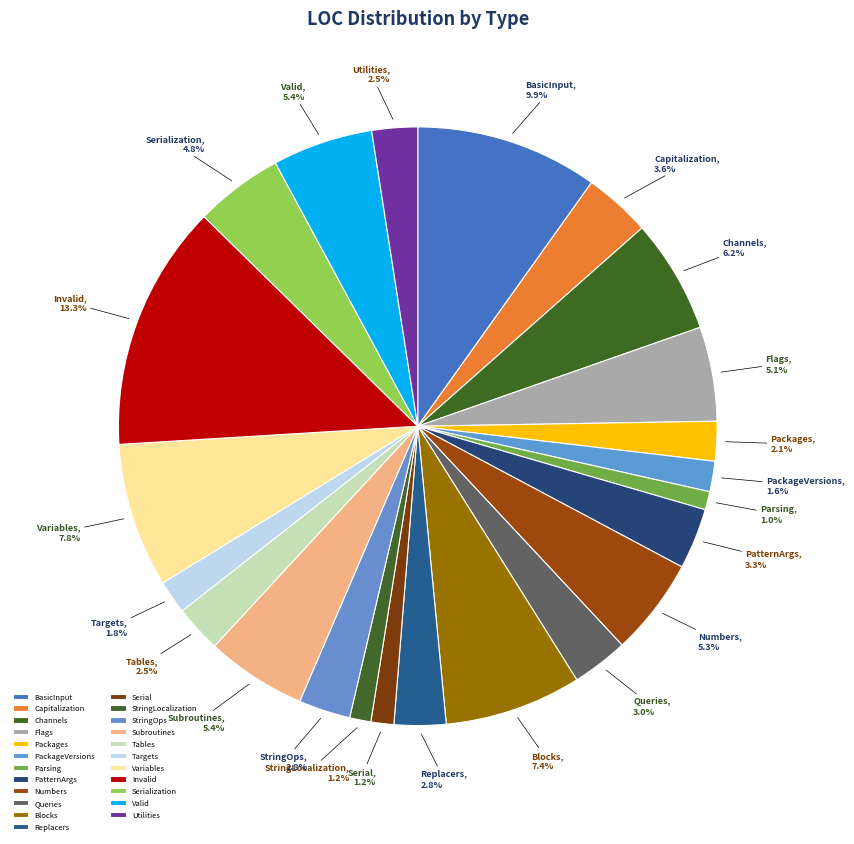

Is there a majority slice in this chart?

No